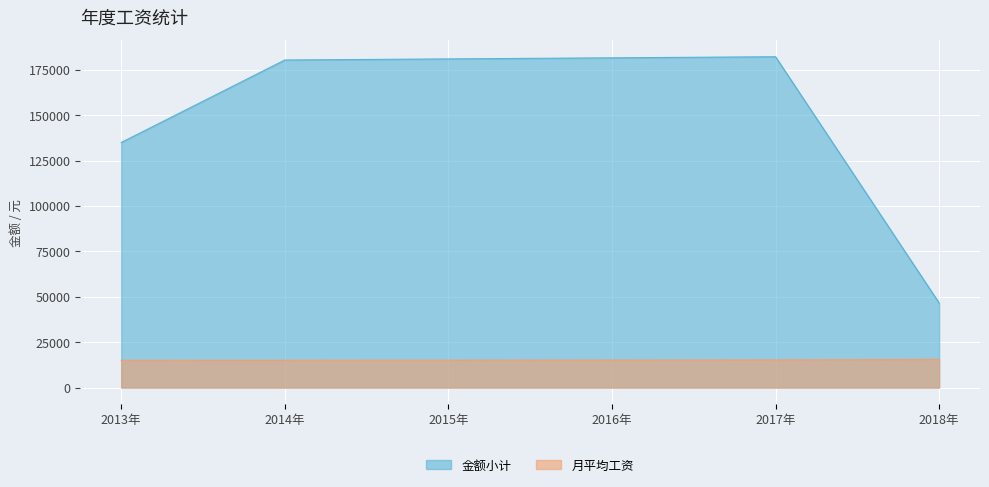

What is the difference between the maximum and second lowest values in the 金额小计 series?

47250.0